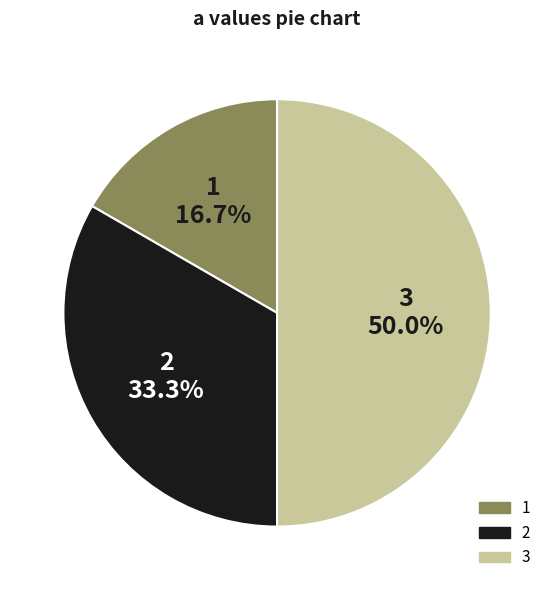

The 1 slice represents 17% of the pie. True or false?

True